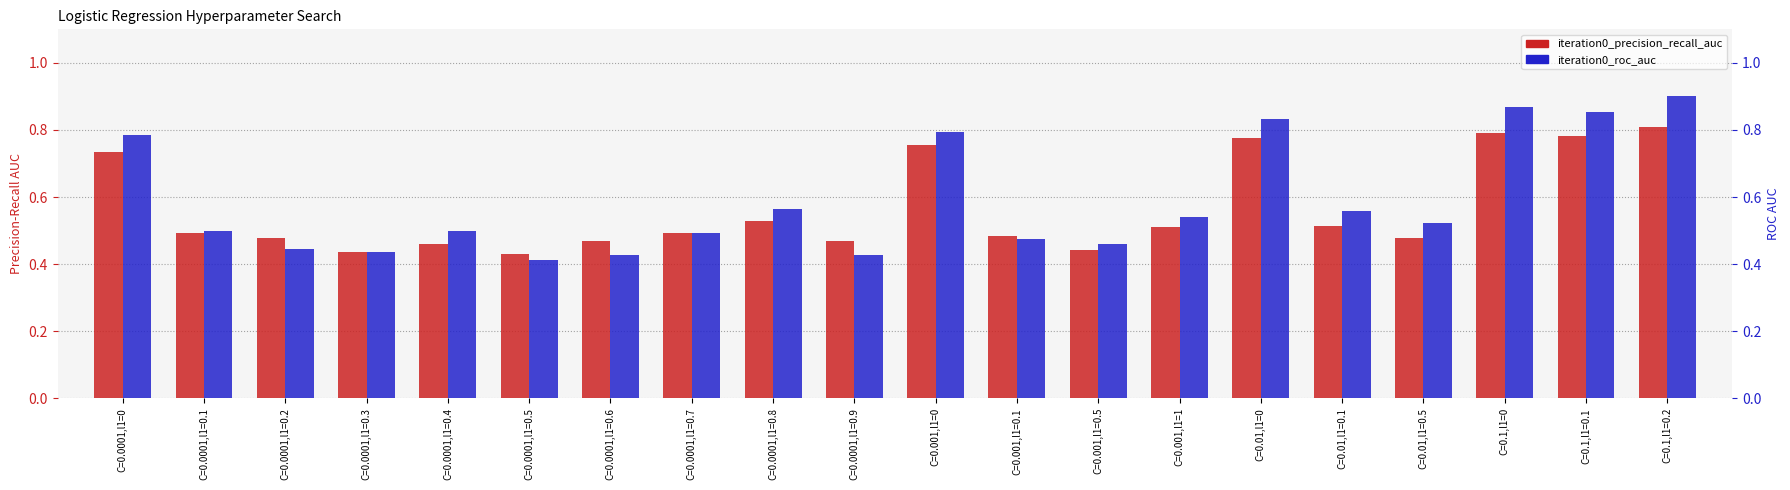

What is the label of the 15th bar from the right?

C=0.0001,l1=0.5